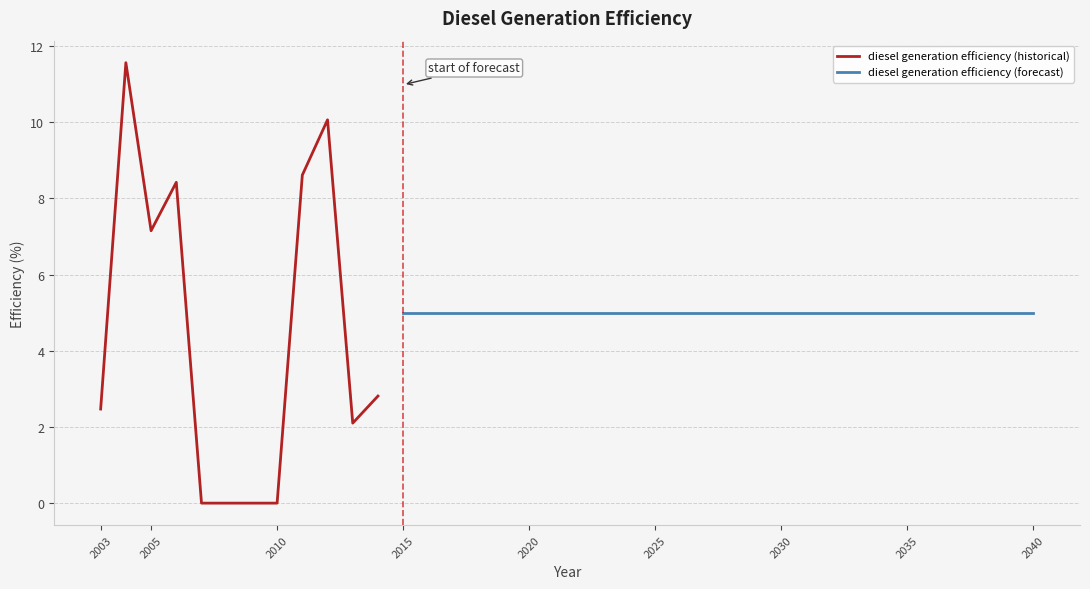

The chart shows a value of 8.0 at 2029. True or false?

False